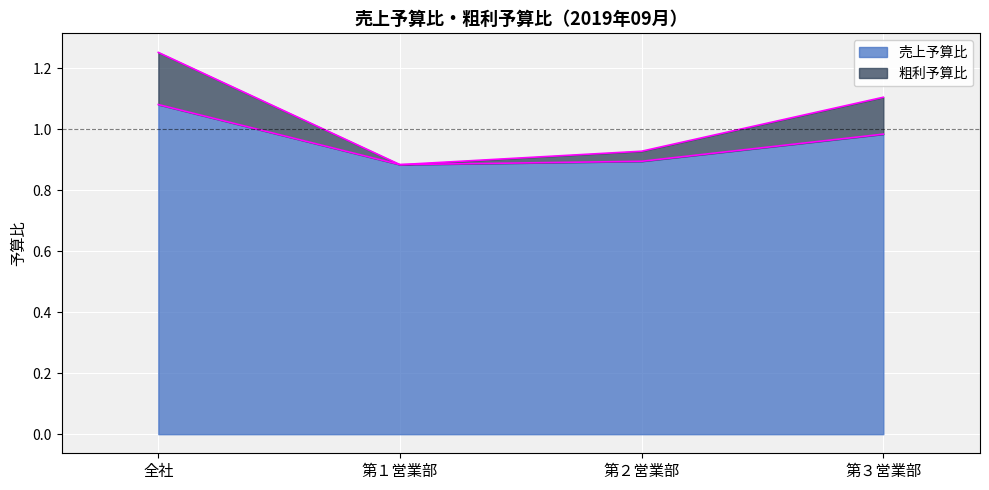

At which category is the sum across all series the highest?

全社